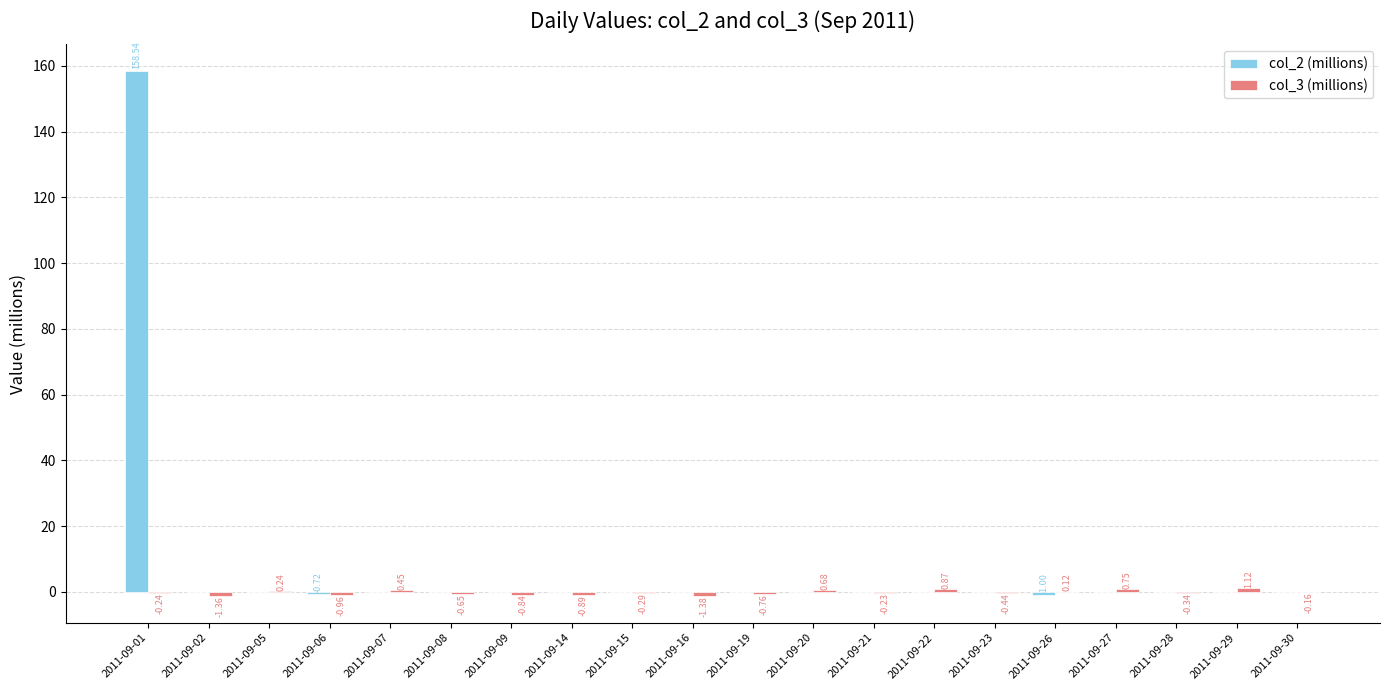

Which series has the largest total across all categories?

col_2 (millions)